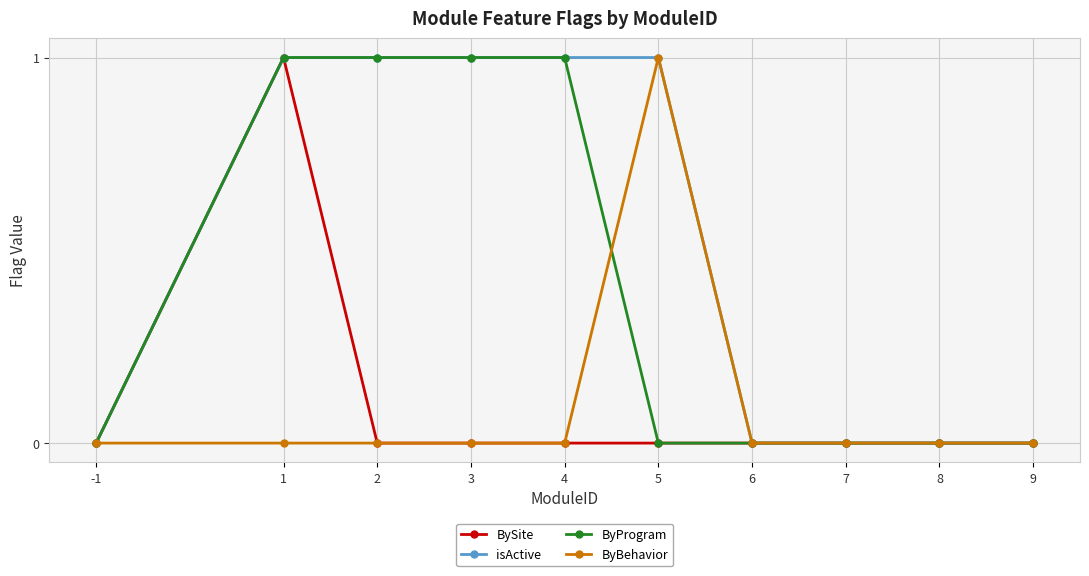

What is the greatest value displayed?

1